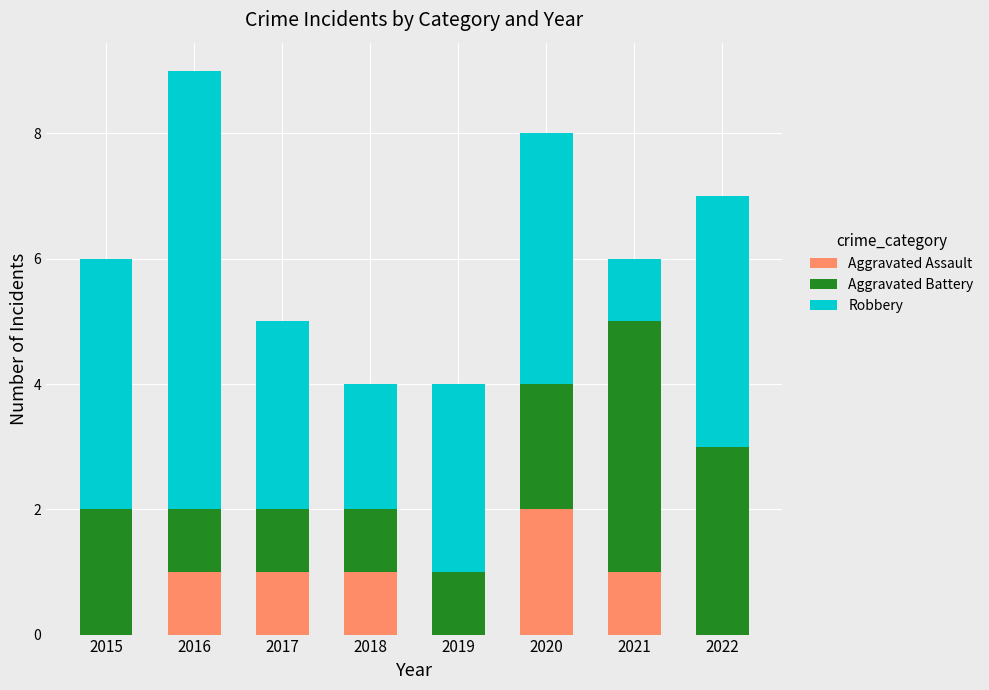

At which category is the sum across all series the highest?

2016